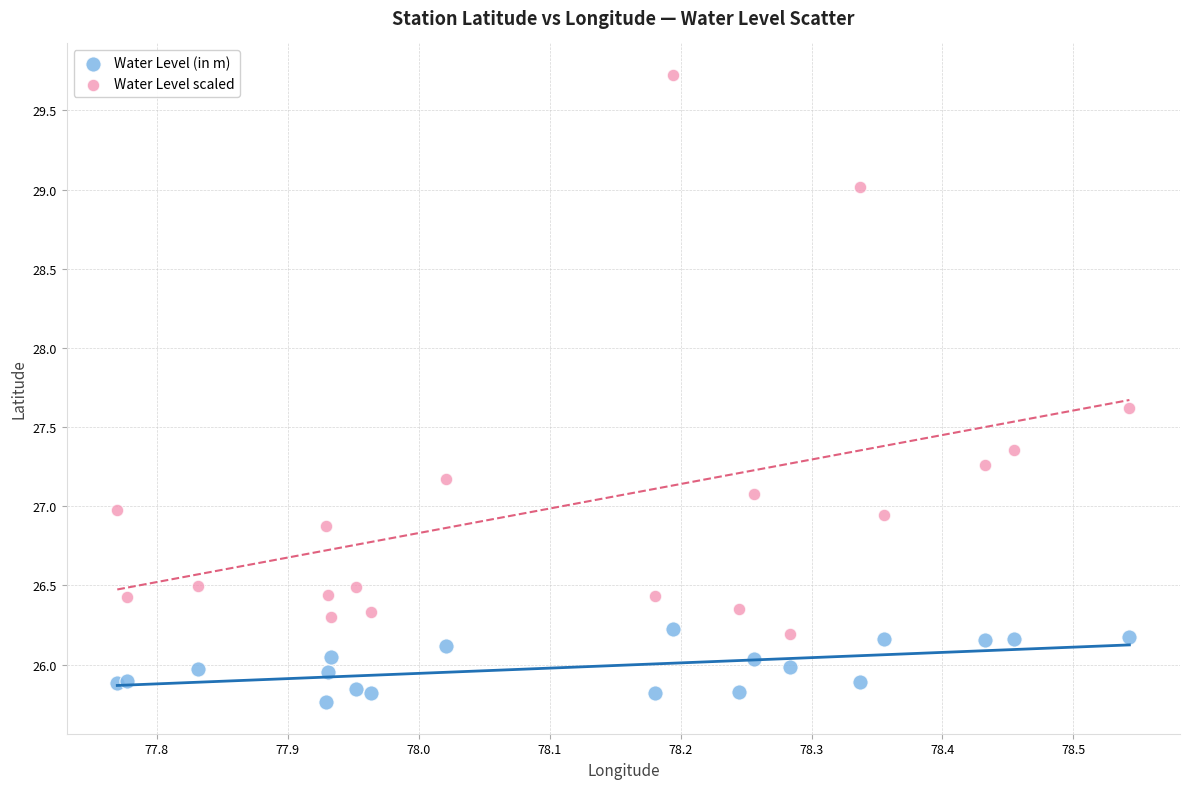

In the Water Level (in m) series, what Y value is closest to 25?

25.8